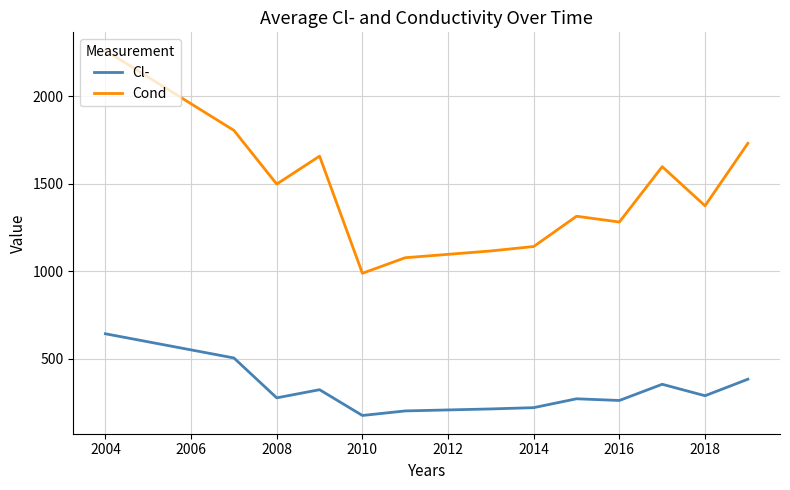

Which series has the largest range (max minus min)?

Cond